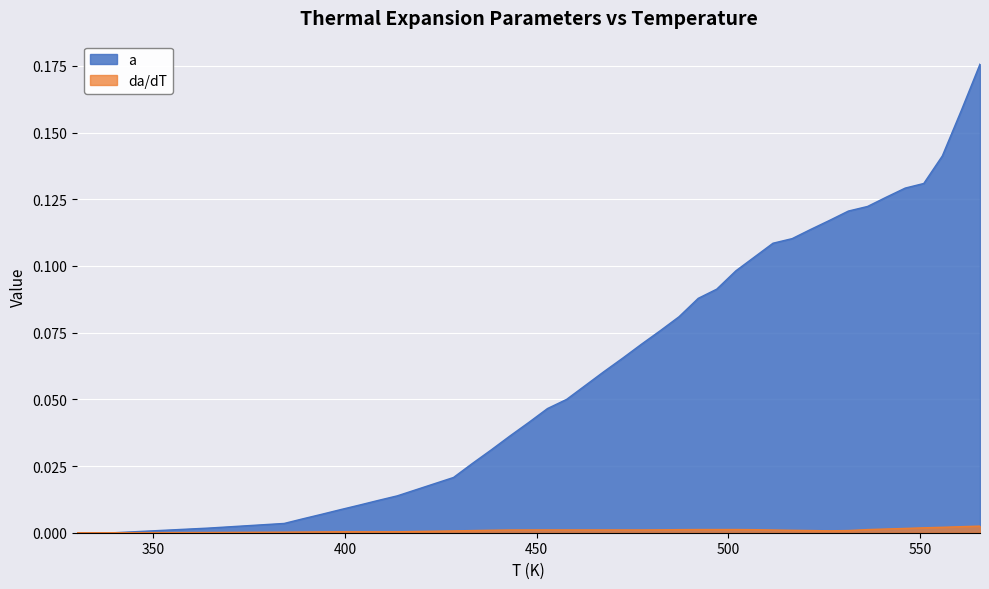

List the labels in order of da/dT value, smallest first.

330.15, 334.98, 339.98, 364.48, 384.15, 388.98, 393.98, 403.82, 408.65, 398.82, 413.65, 428.32, 526.48, 433.15, 531.32, 521.48, 516.65, 438.15, 511.65, 442.98, 447.98, 477.32, 472.48, 452.82, 457.82, 462.65, 467.48, 482.32, 506.82, 487.15, 536.32, 496.98, 492.15, 501.98, 541.15, 546.15, 550.98, 555.82, 560.82, 565.65